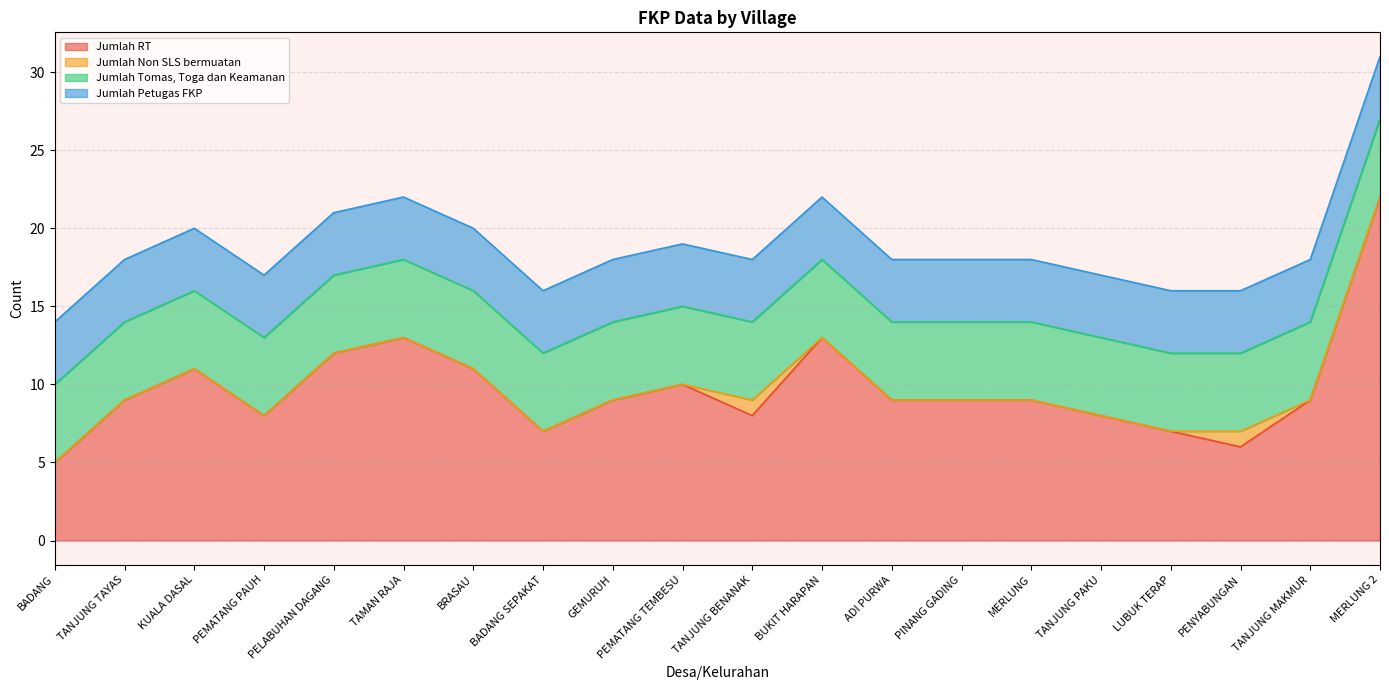

What is the label of the 7th point from the left?

BRASAU